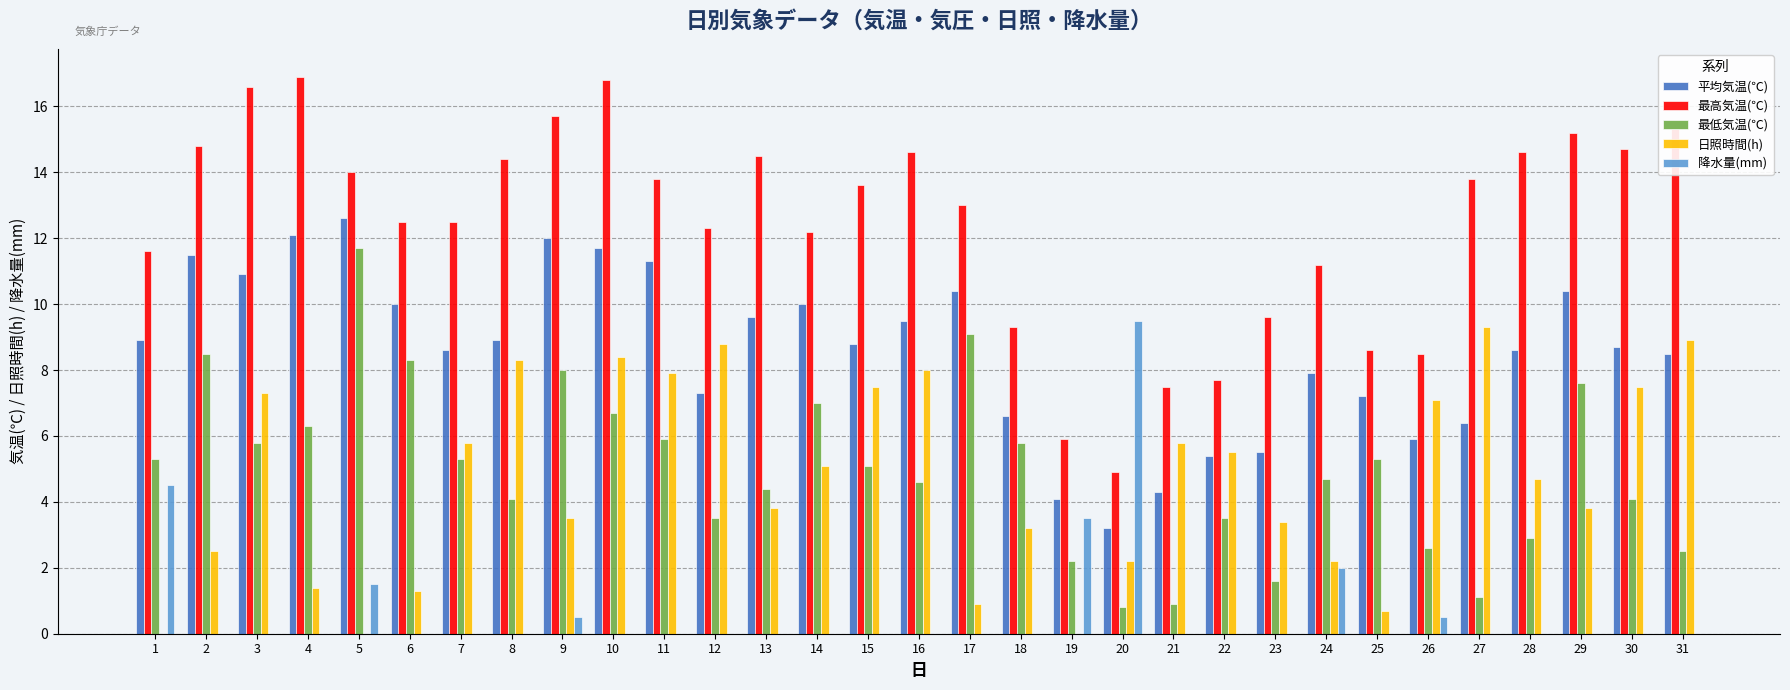

What is the sum of the 日照時間(h) values at 13 and 17?

4.7